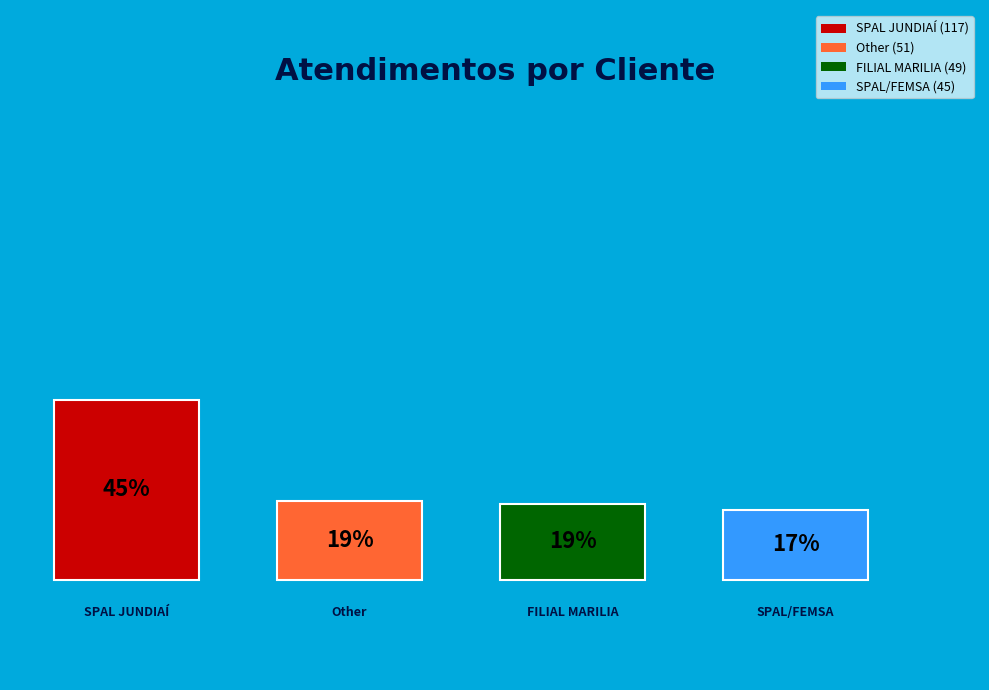

How many segments does this pie chart have?

4